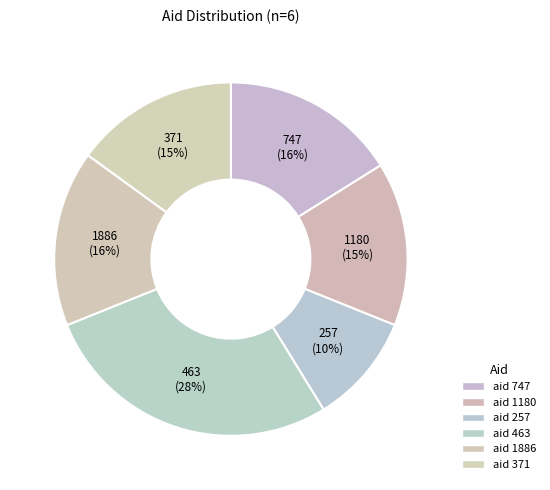

Rank the categories by value from highest to lowest.

463, 747, 1886, 1180, 371, 257